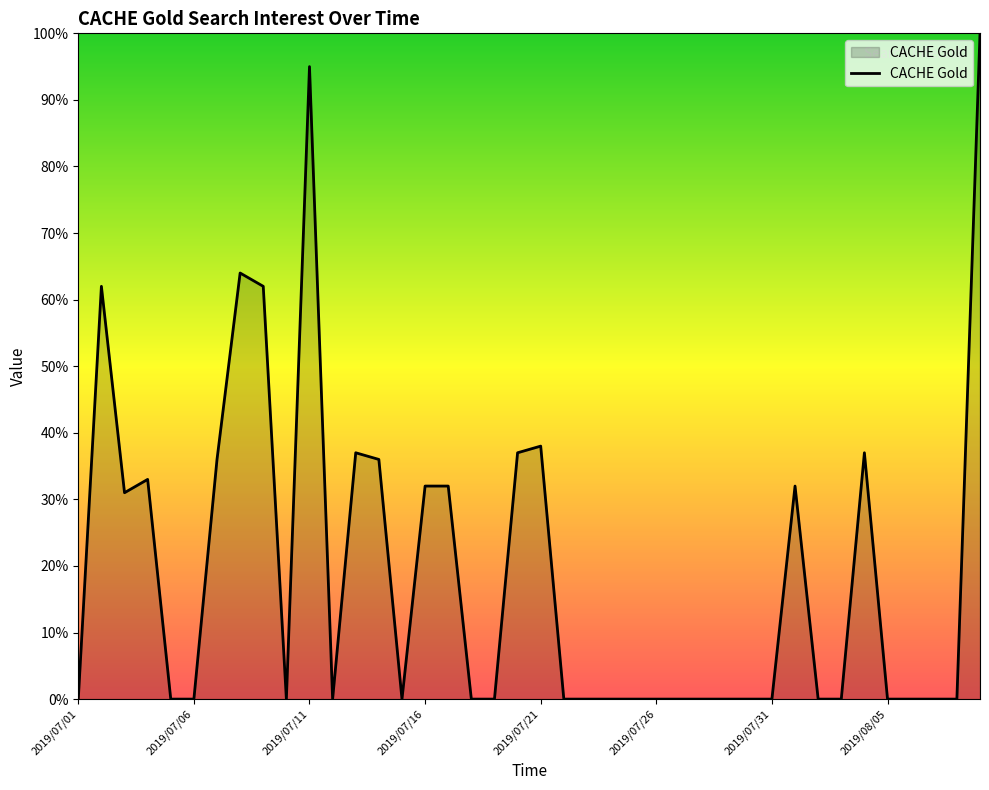

What is the difference between the maximum and minimum values?

100